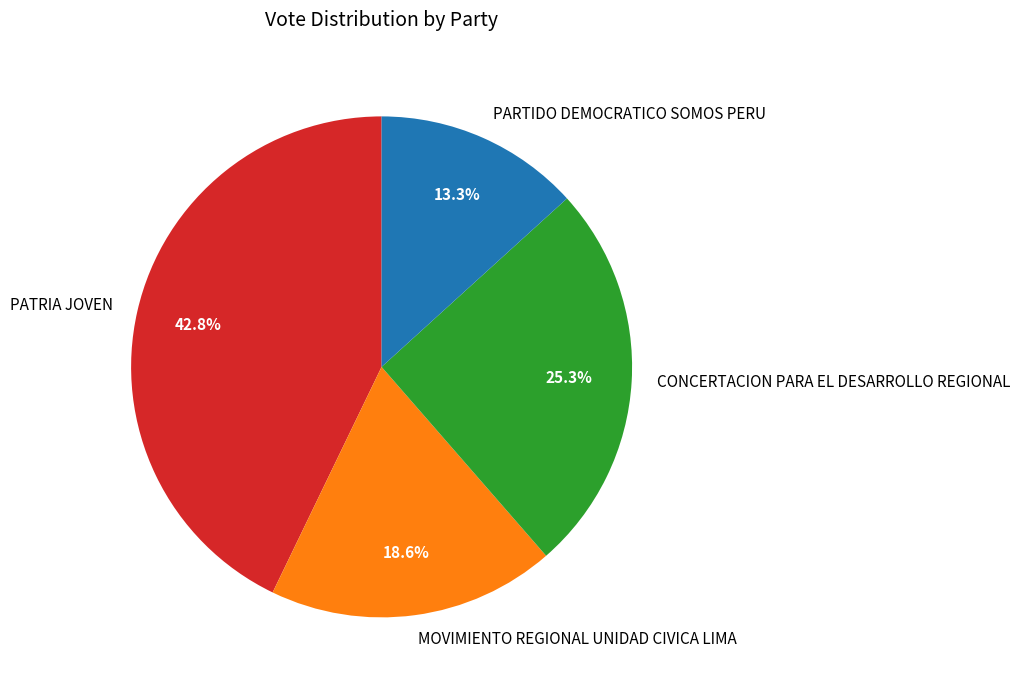

Count the number of slices in the pie.

4